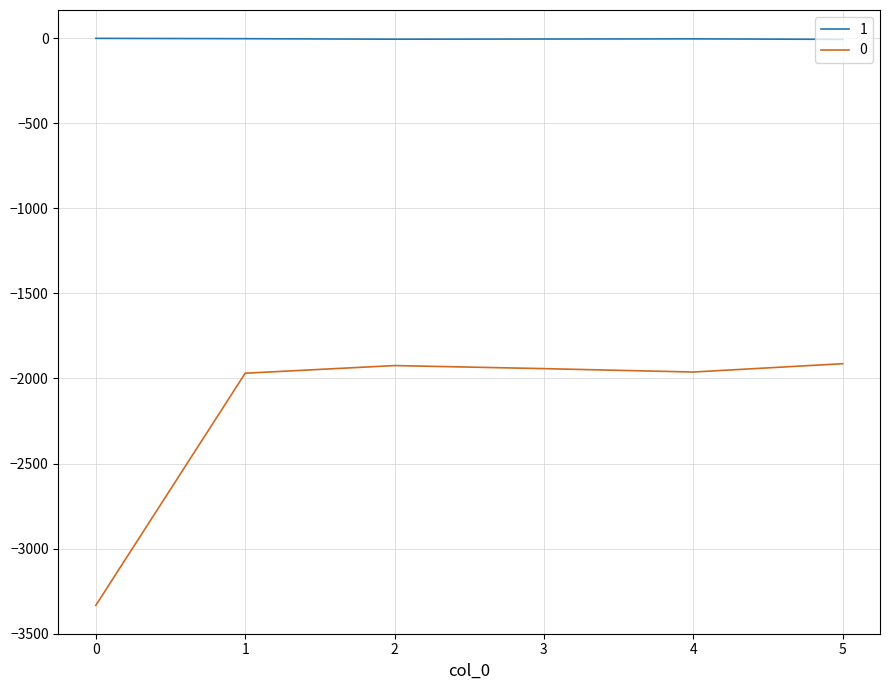

True or false: 0 and 1 intersect in this chart.

False